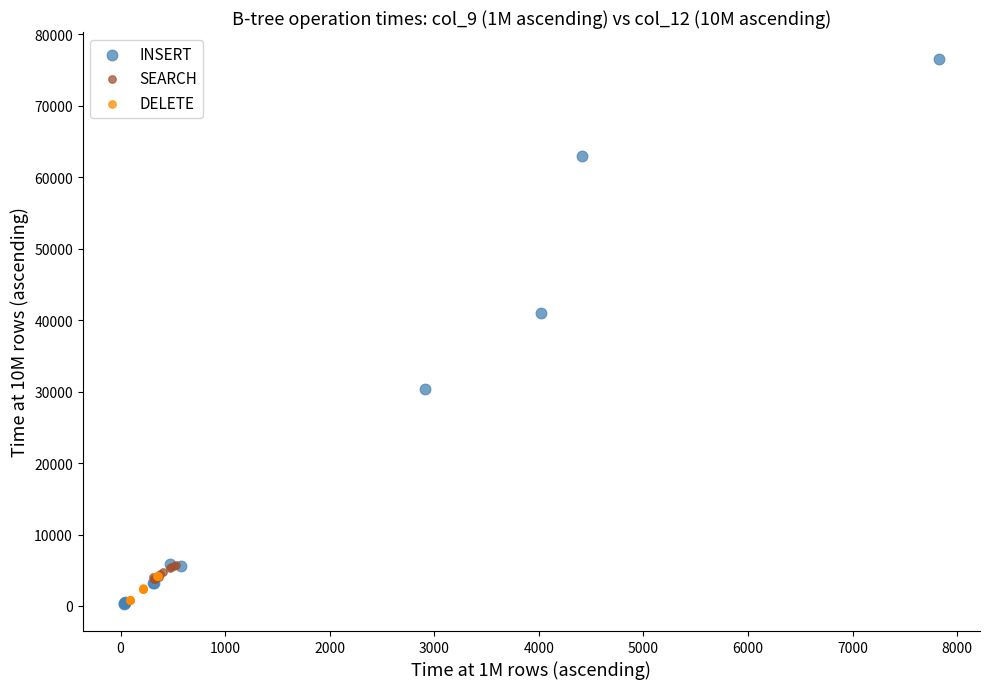

Which series contains the highest Y value?

INSERT